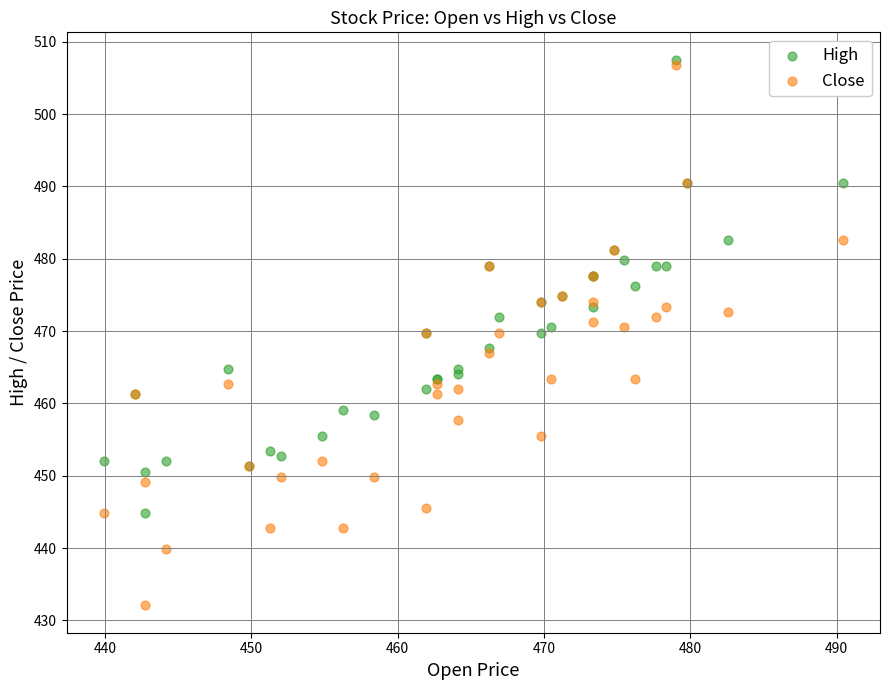

Which series reaches the maximum Y coordinate?

High